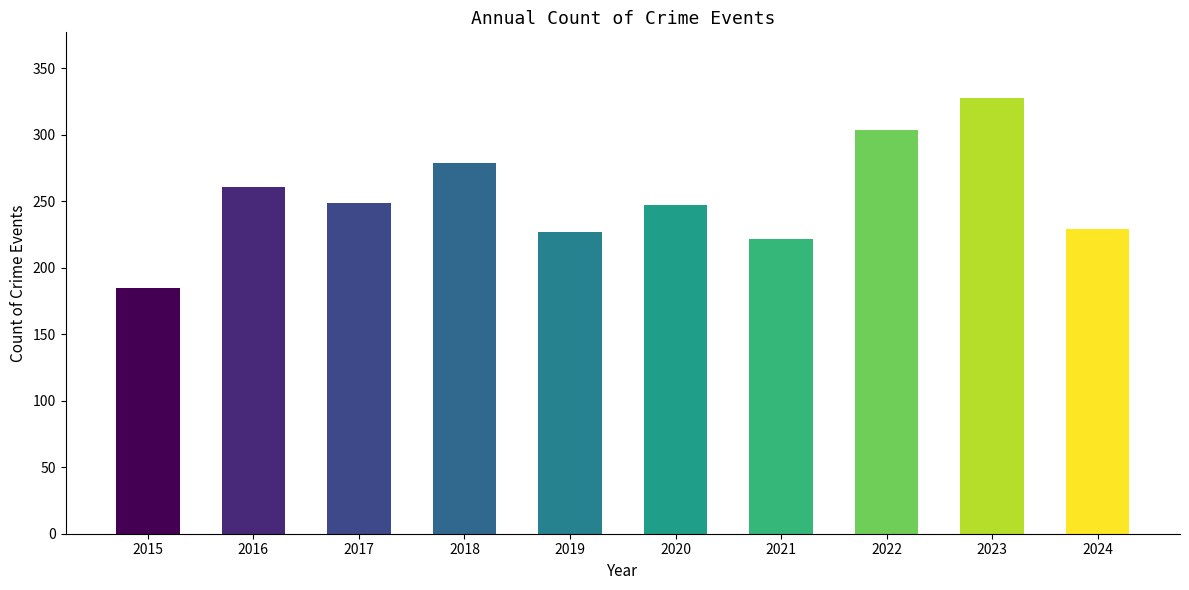

What is the smallest value displayed?

185